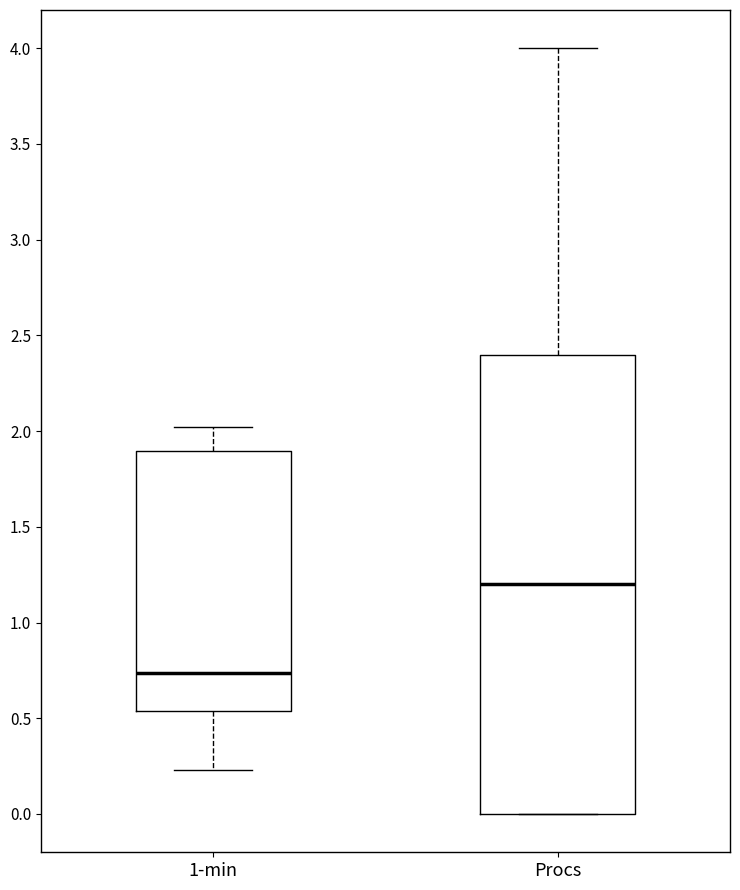

Comparing the boxes themselves (not the whiskers), which one is the tallest?

Procs